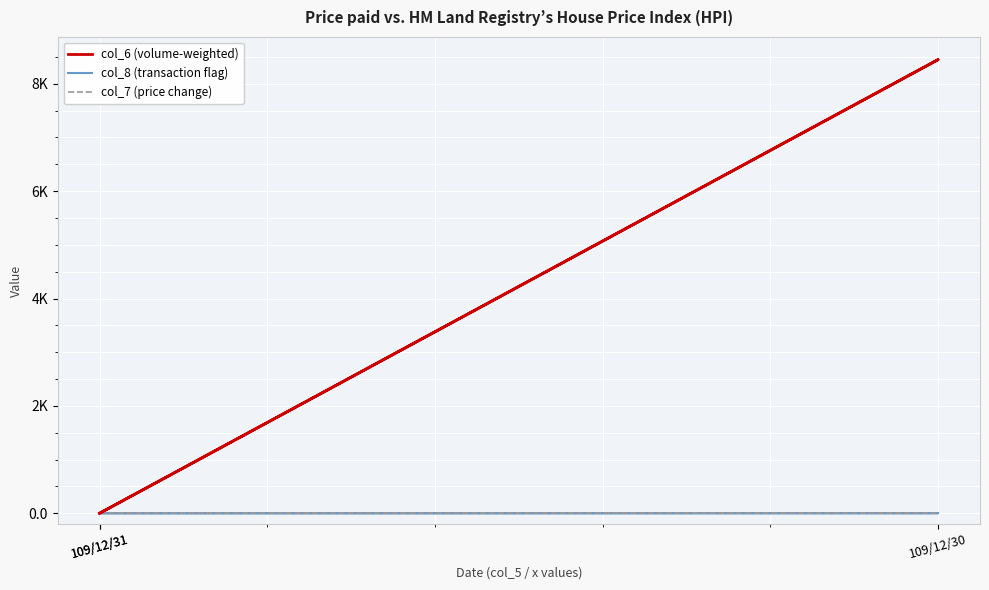

At 109/12/31, list the series in order from smallest to largest.

col_6 (volume-weighted), col_8 (transaction flag), col_7 (price change)